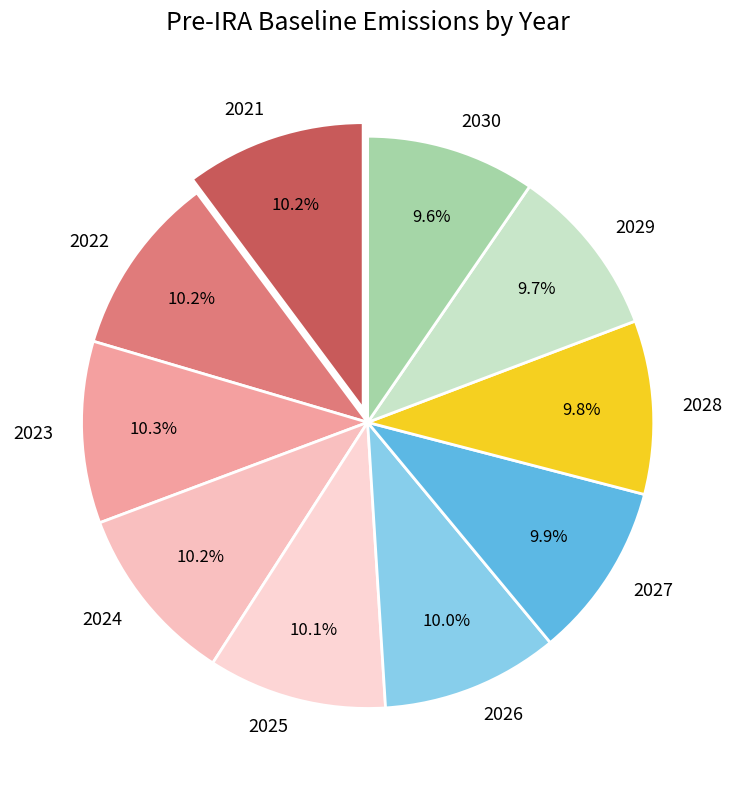

To the nearest percent, what is the combined percentage of 2026 and 2024?

20%